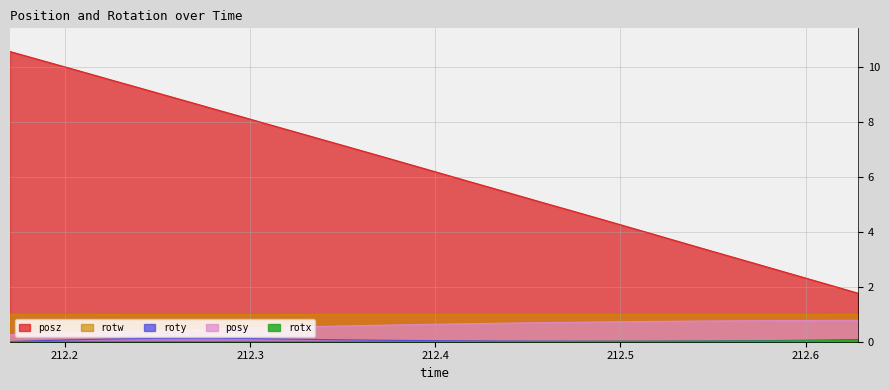

At which category does roty reach its first local peak?

212.2811